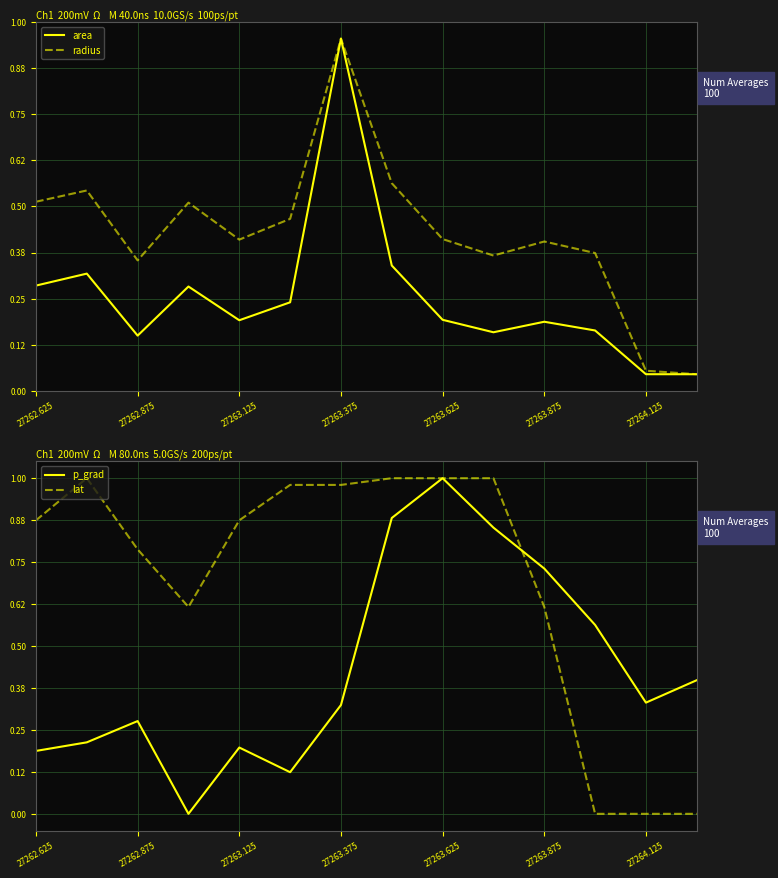

At which label is lat closest to 0?

11